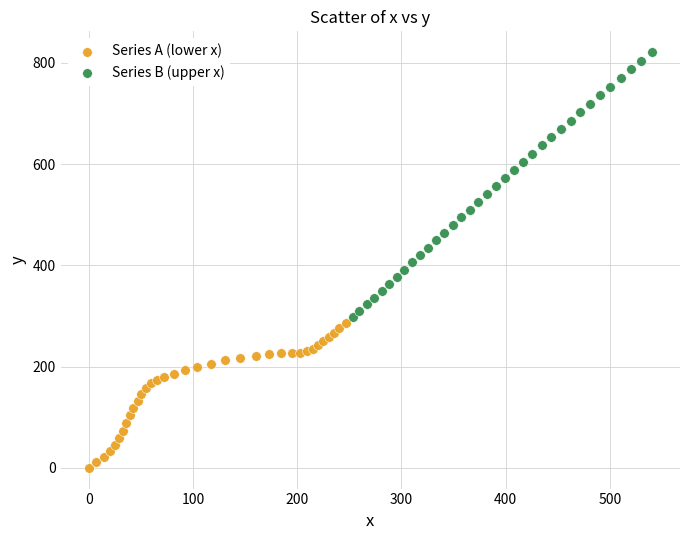

Which series has the largest Y range (max minus min)?

Series B (upper x)